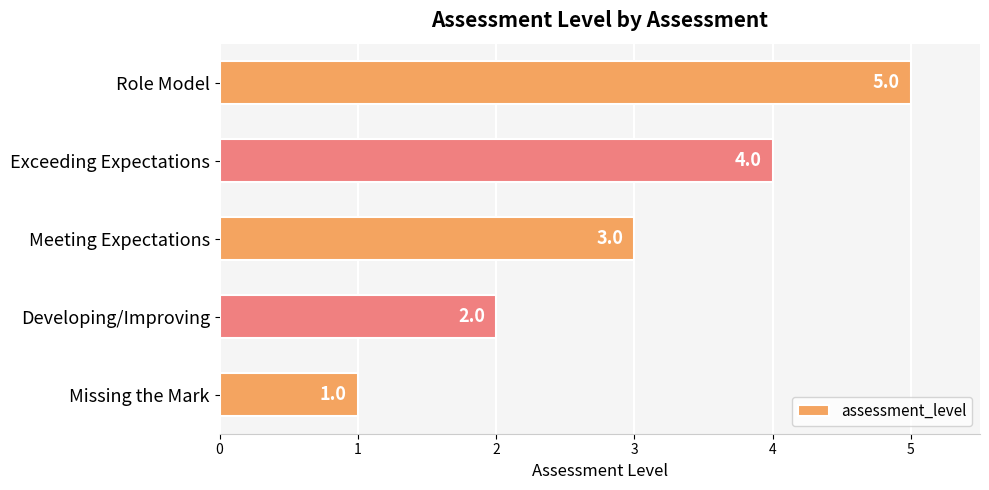

What is the change in value from Developing/Improving to Meeting Expectations?

+1